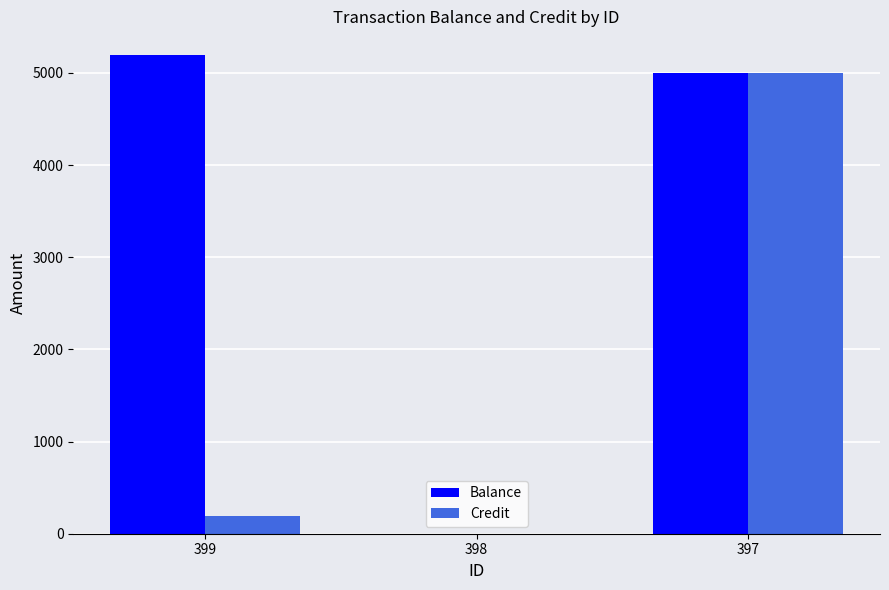

Which series has the largest range (max minus min)?

Balance